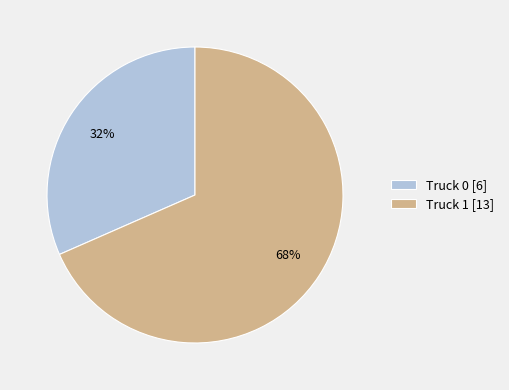

To the nearest percent, what portion does Truck 0 represent?

32%